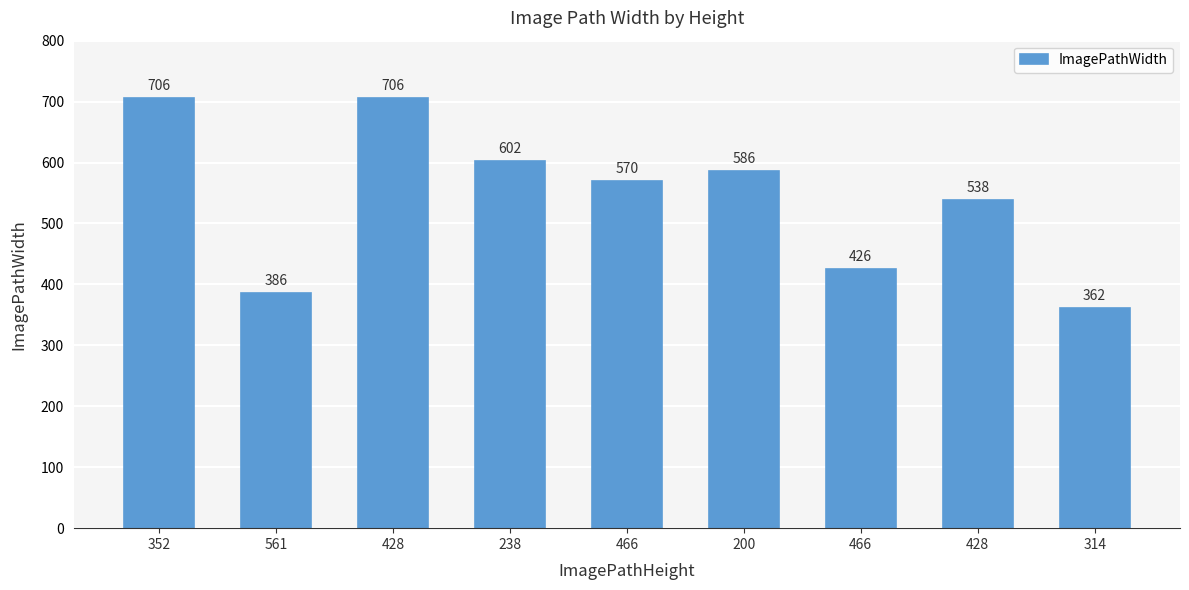

List the labels in order of value, smallest first.

314, 561, 466, 428, 466, 200, 238, 352, 428